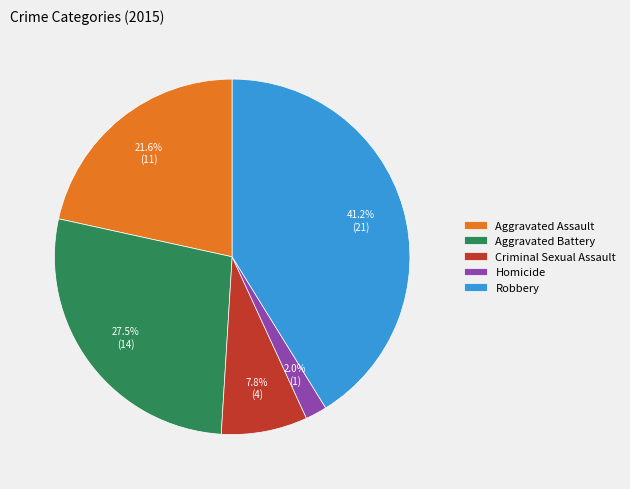

How many segments does this pie chart have?

5